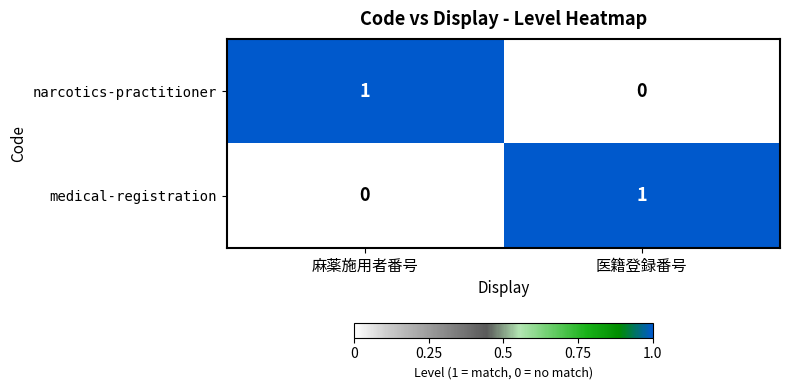

At which label does medical-registration reach its peak?

医籍登録番号